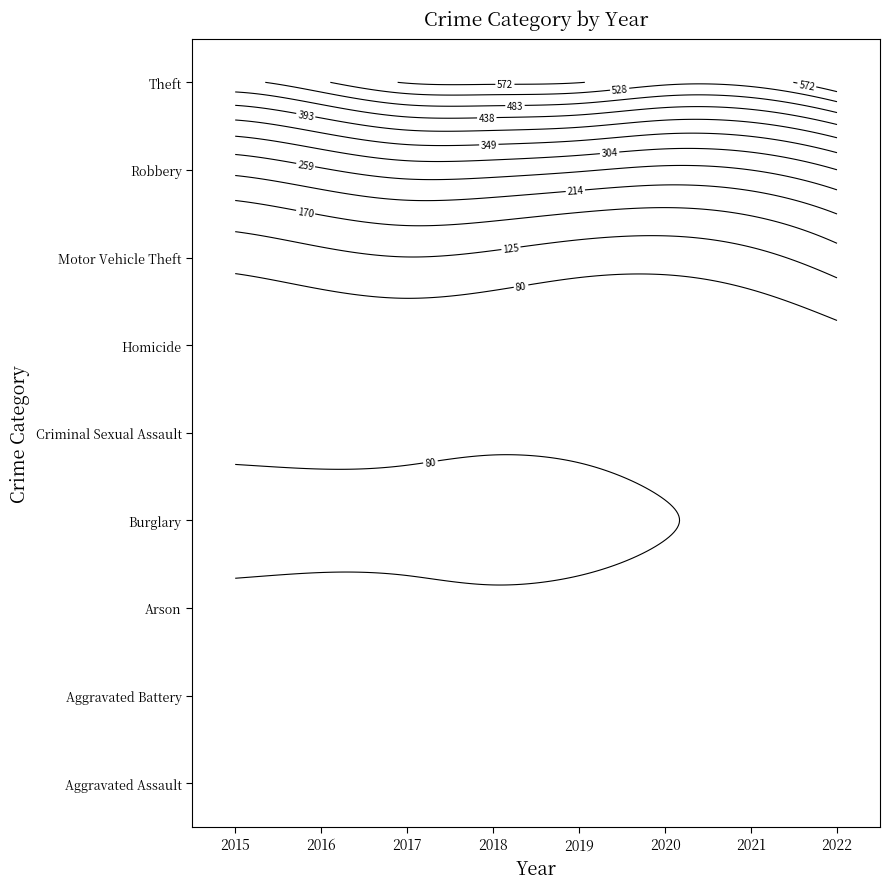

Reading right to left, what are all the values shown in this chart?

Aggravated Assault: 82	58	82	60	69	56	49	29
Aggravated Battery: 64	41	45	43	50	50	58	47
Arson: 7	6	4	3	4	1	3	2
Burglary: 145	106	151	201	244	180	183	211
Criminal Sexual Assault: 19	22	12	29	18	19	19	13
Homicide: 6	2	6	3	5	2	8	3
Motor Vehicle Theft: 253	107	124	112	145	181	141	112
Robbery: 113	88	88	82	123	109	118	76
Theft: 864	648	683	804	720	812	649	599